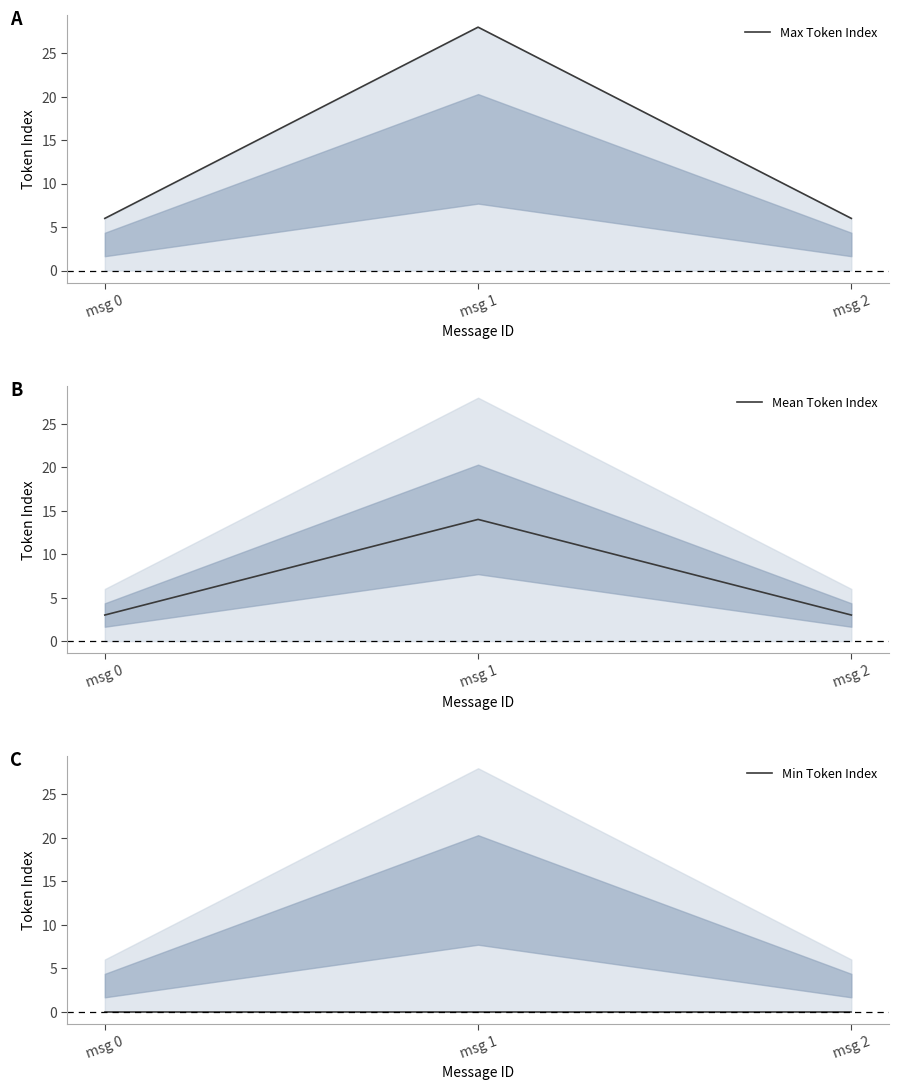

Reading left to right, what are all the values shown in this chart?

Max Token Index: msg 0=6	msg 1=28	msg 2=6
Mean Token Index: msg 0=3	msg 1=14	msg 2=3
Min Token Index: msg 0=0	msg 1=0	msg 2=0